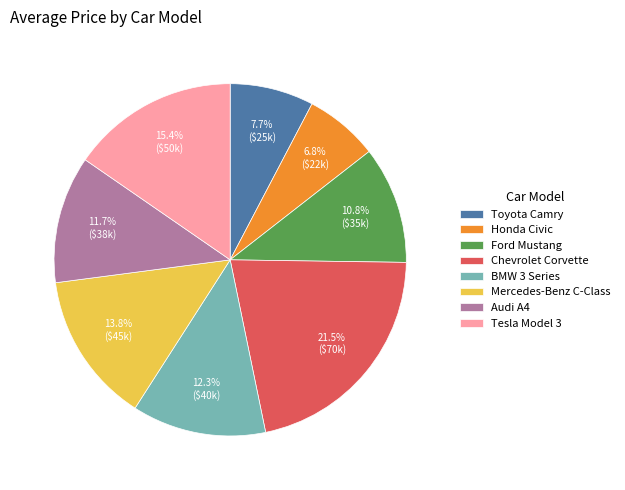

What is the total percentage of Mercedes-Benz C-Class and Toyota Camry?

21.5%